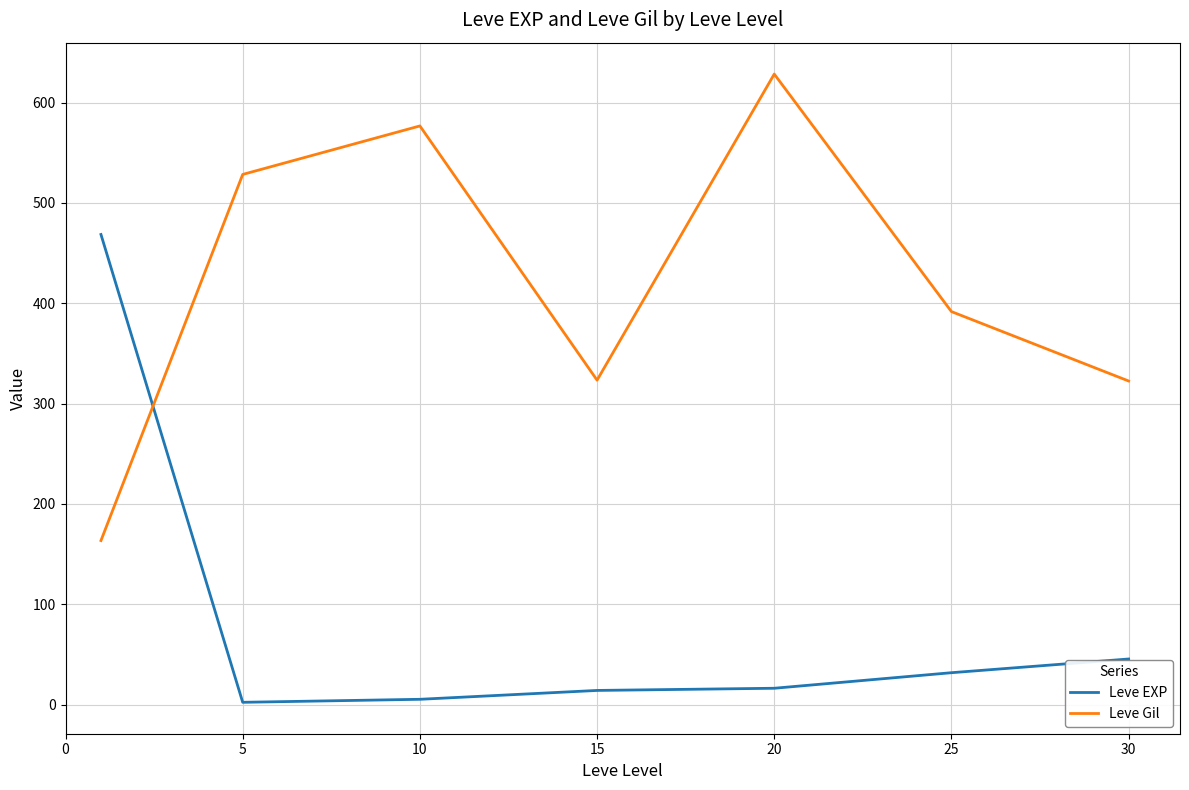

Rank the series by their maximum value, from lowest to highest.

Leve EXP, Leve Gil